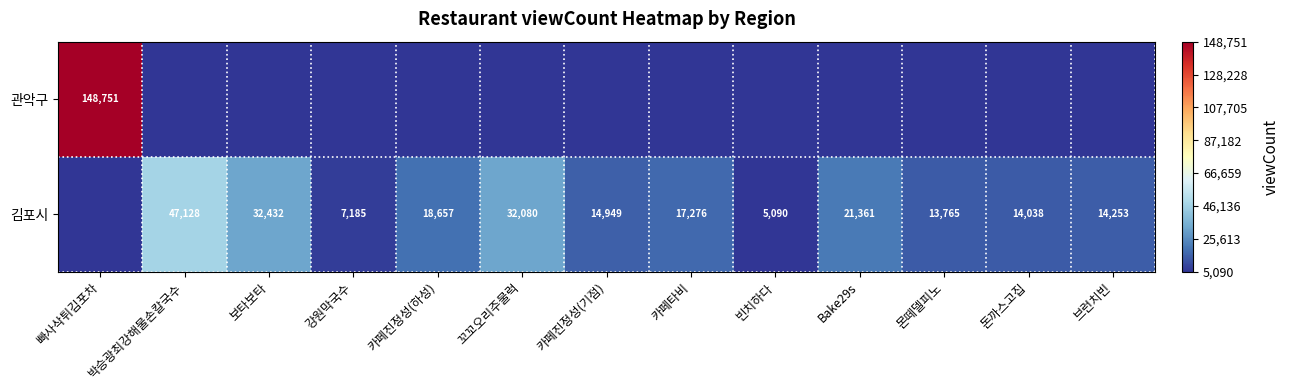

What is the difference between the highest and lowest values at 빠사삭튀김포차?

148751